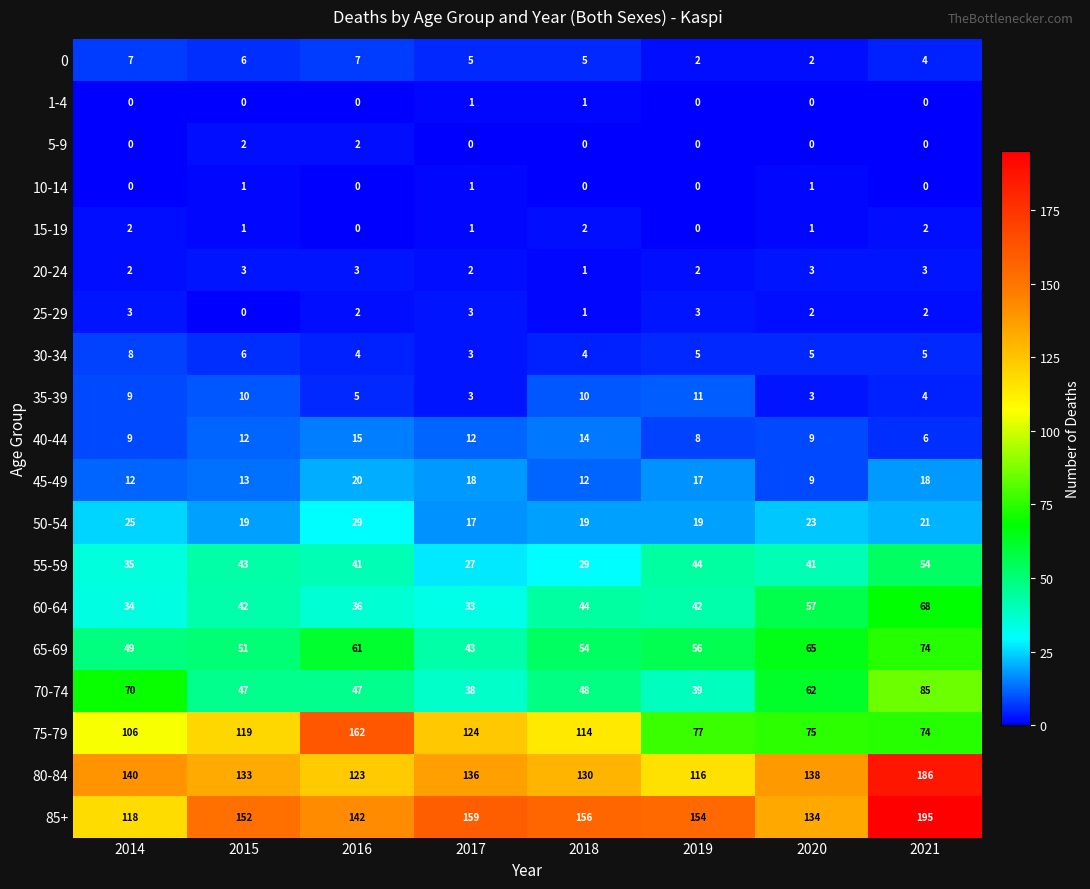

At which category is the sum across all series the highest?

2021